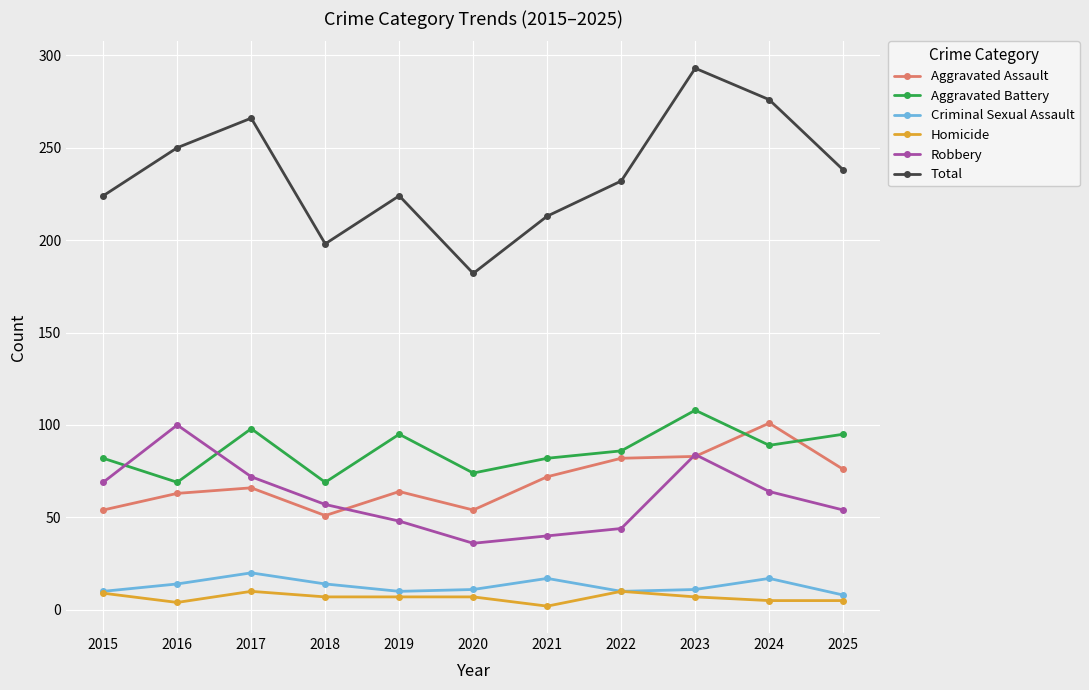

What is the greatest value displayed?

293